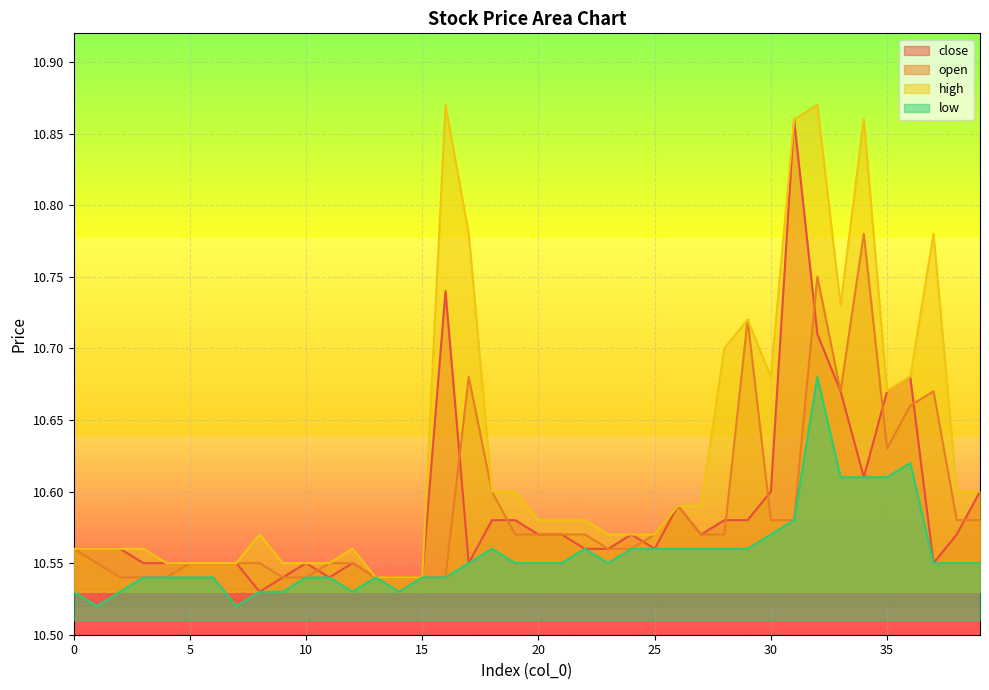

How many lines are shown in the chart?

4